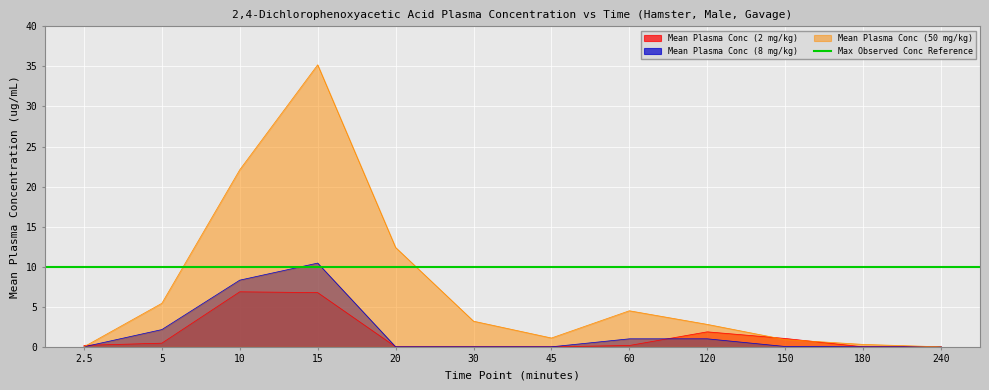

List the series in order of their peak value, highest first.

Mean Plasma Conc (50 mg/kg), Mean Plasma Conc (8 mg/kg), Mean Plasma Conc (2 mg/kg)